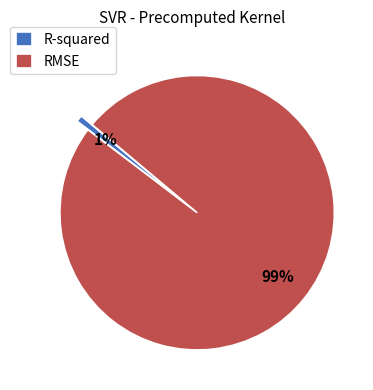

Do R-squared and RMSE together represent more than half of the pie?

Yes